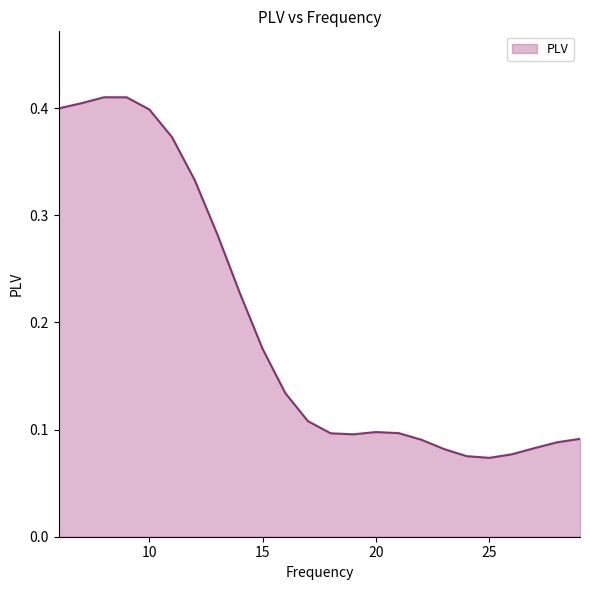

What is the difference between the maximum and minimum values?

0.3